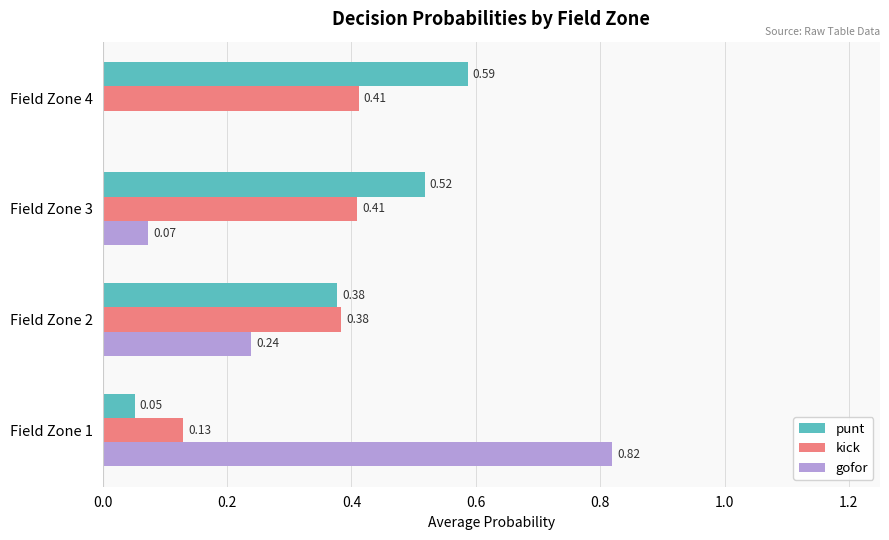

What is the total value across all series at Field Zone 1?

1.0